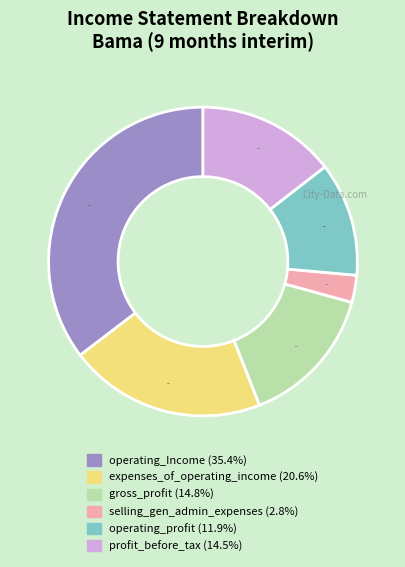

How many slices are in this pie chart?

6